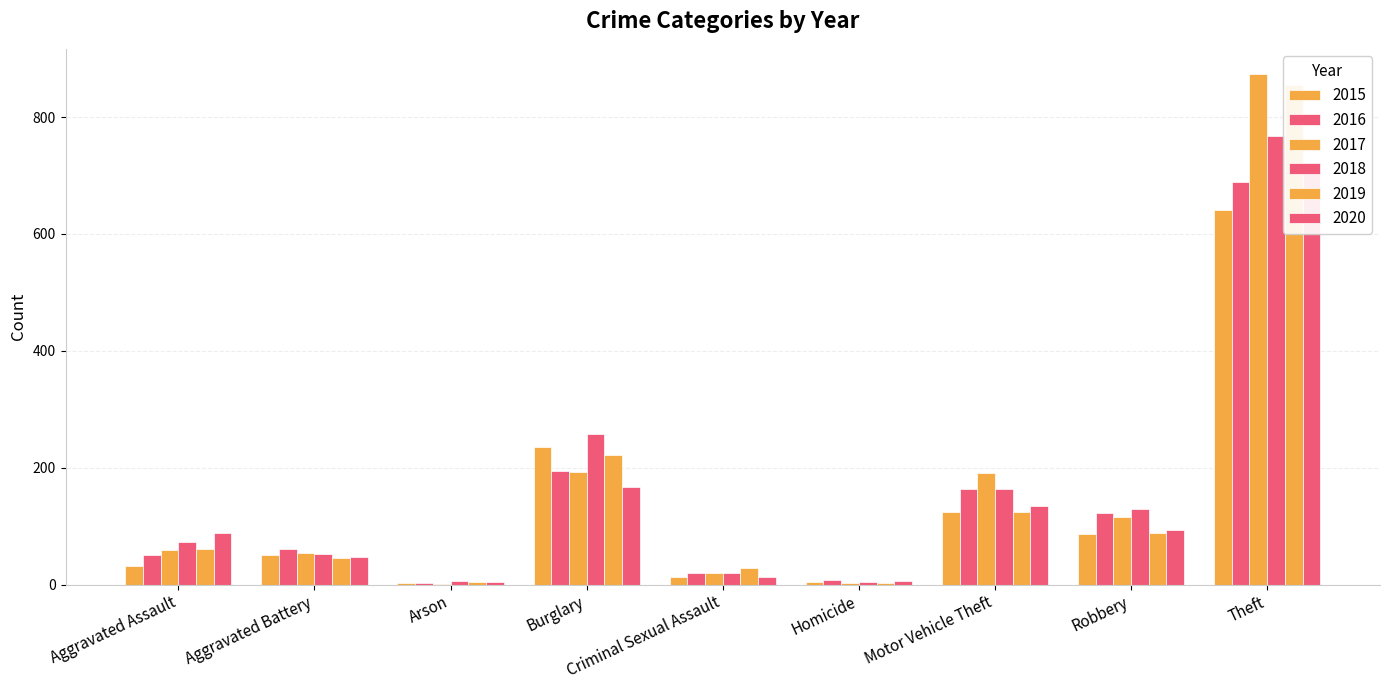

What is the difference between the 2018 values at Robbery and Arson?

124